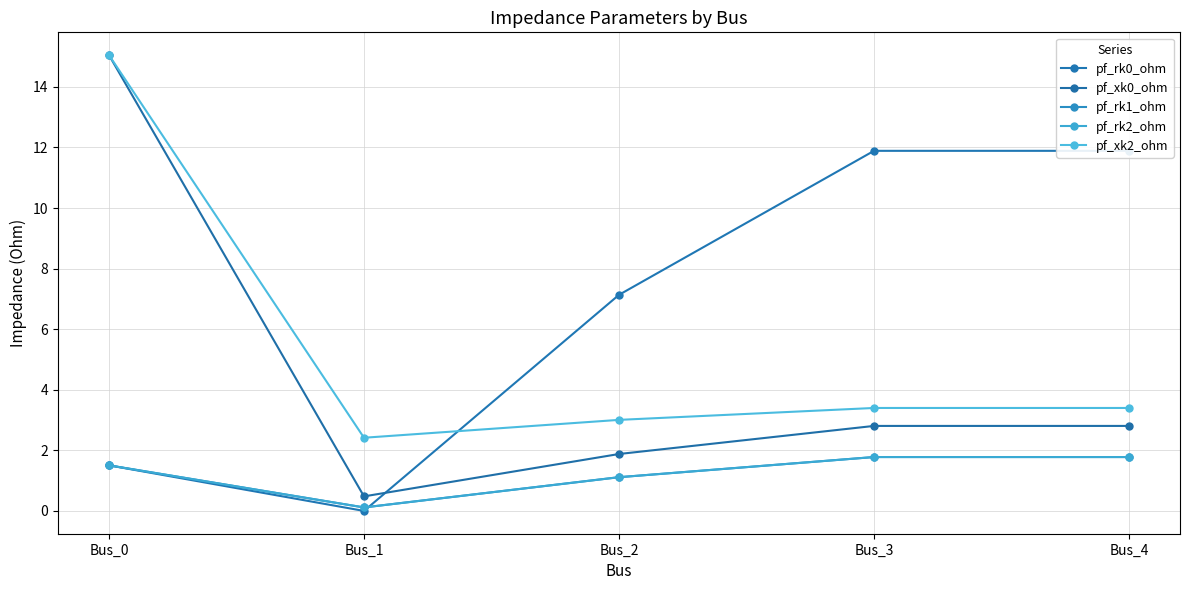

What is the spread (max minus min) of values at Bus_2?

6.0